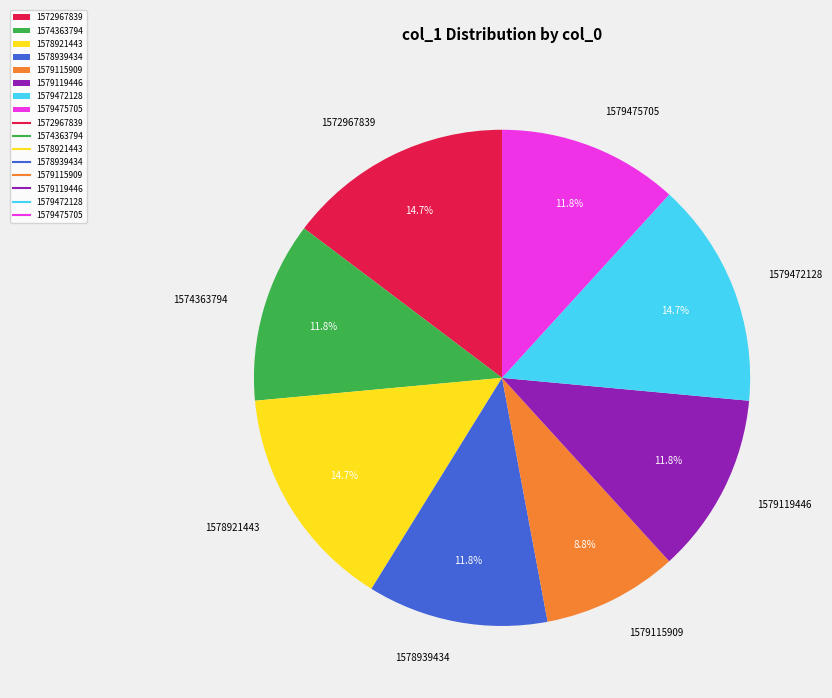

What is the smallest slice in the pie chart?

1579115909